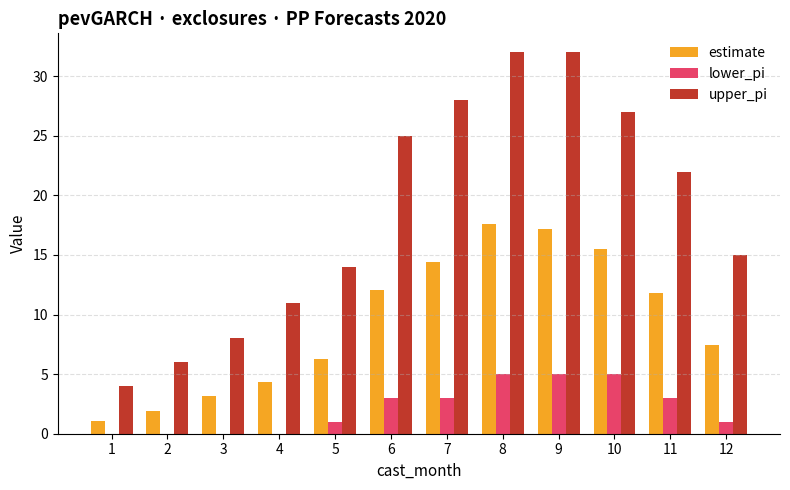

Reading left to right, list all the values displayed in this chart.

estimate: 1.1	1.9	3.1	4.3	6.3	12.0	14.4	17.6	17.2	15.5	11.8	7.5
lower_pi: 0.0	0.0	0.0	0.0	1.0	3.0	3.0	5.0	5.0	5.0	3.0	1.0
upper_pi: 4.0	6.0	8.0	11.0	14.0	25.0	28.0	32.0	32.0	27.0	22.0	15.0